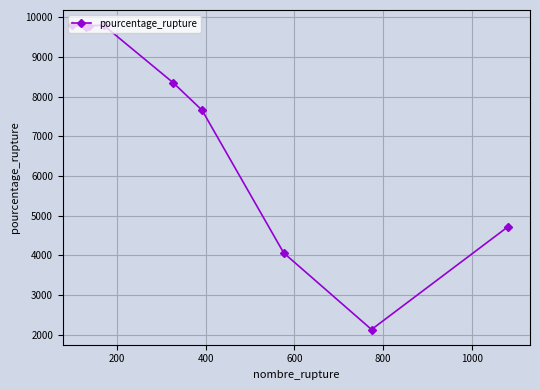

What is the value of the 1st point from the left?

9802